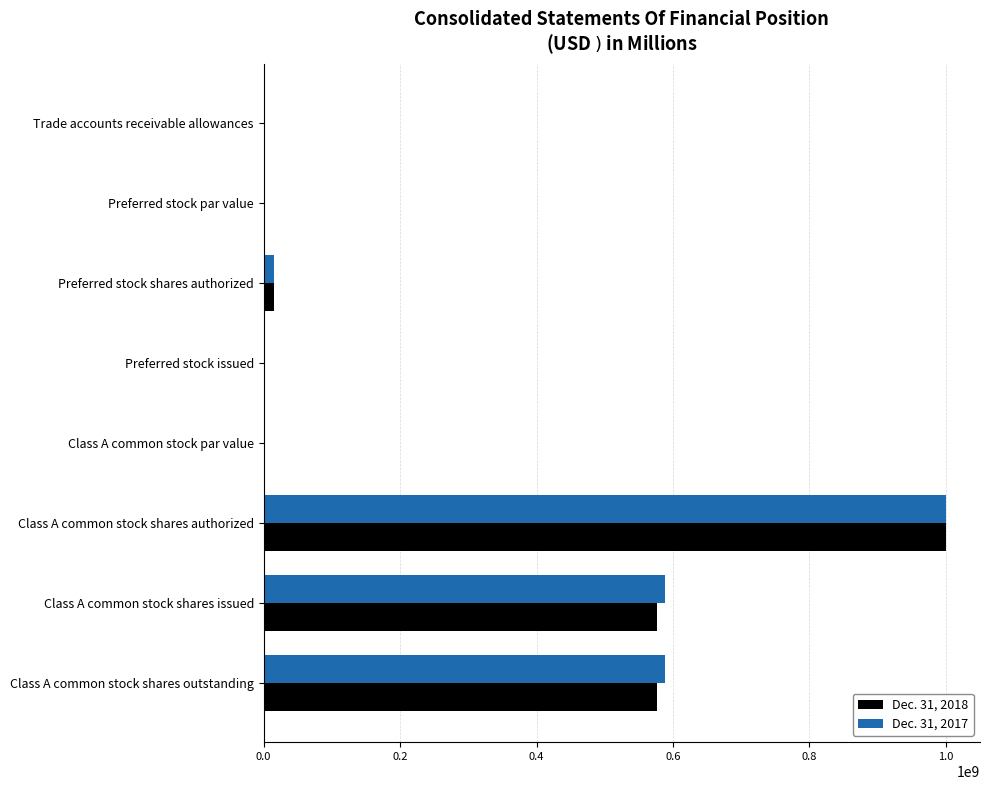

True or false: Dec. 31, 2018 has a value of 0.0 at Preferred stock issued.

True